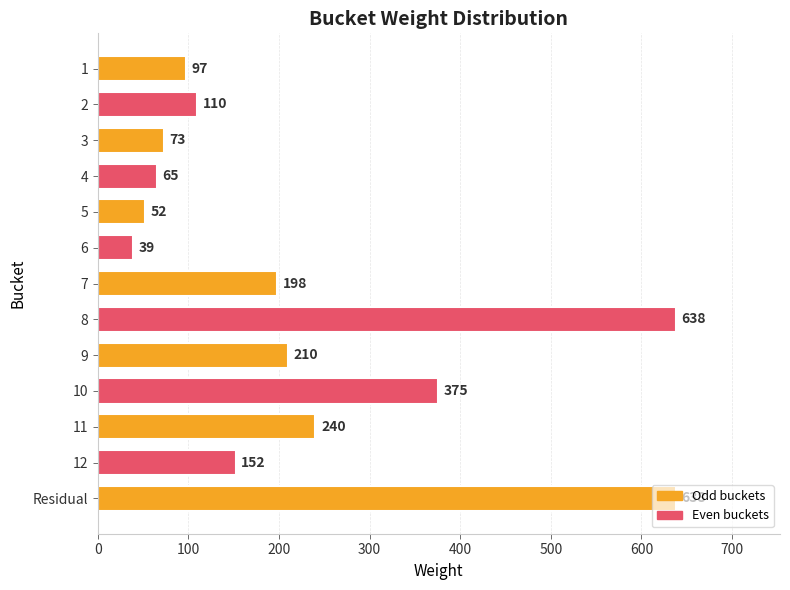

How many distinct data groups are displayed?

1